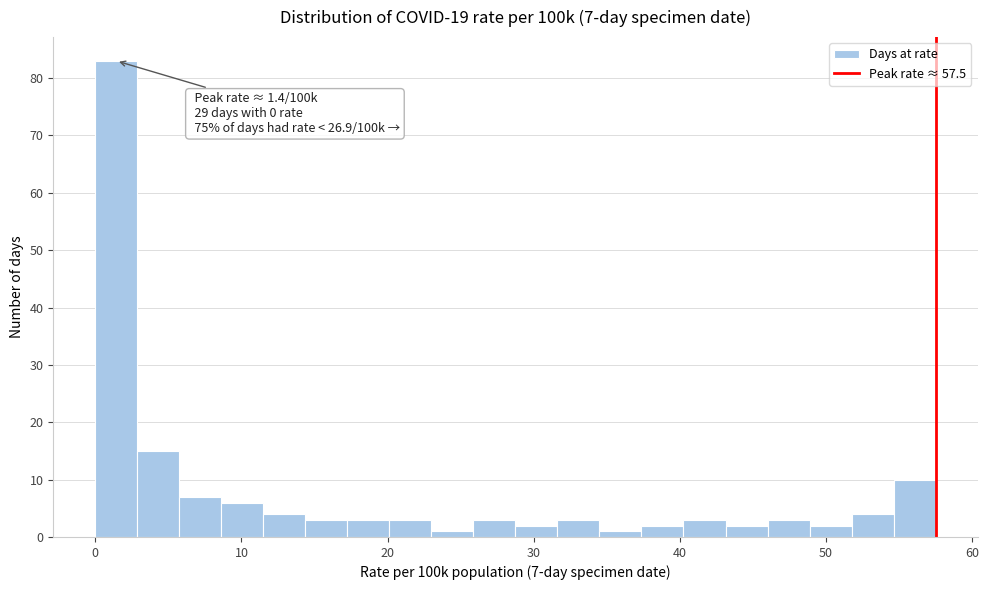

Read against the x-axis, roughly where is the centre of the tallest bar?

1